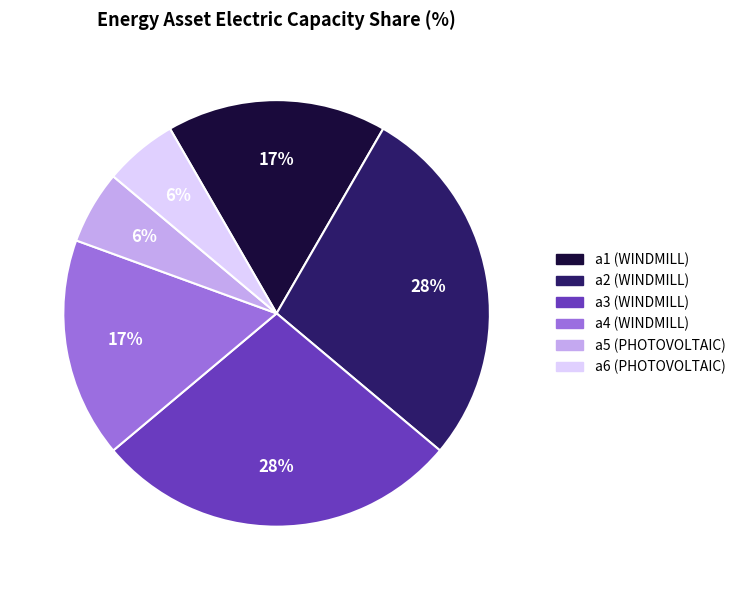

The a6 (PHOTOVOLTAIC) slice represents 1% of the pie. True or false?

False